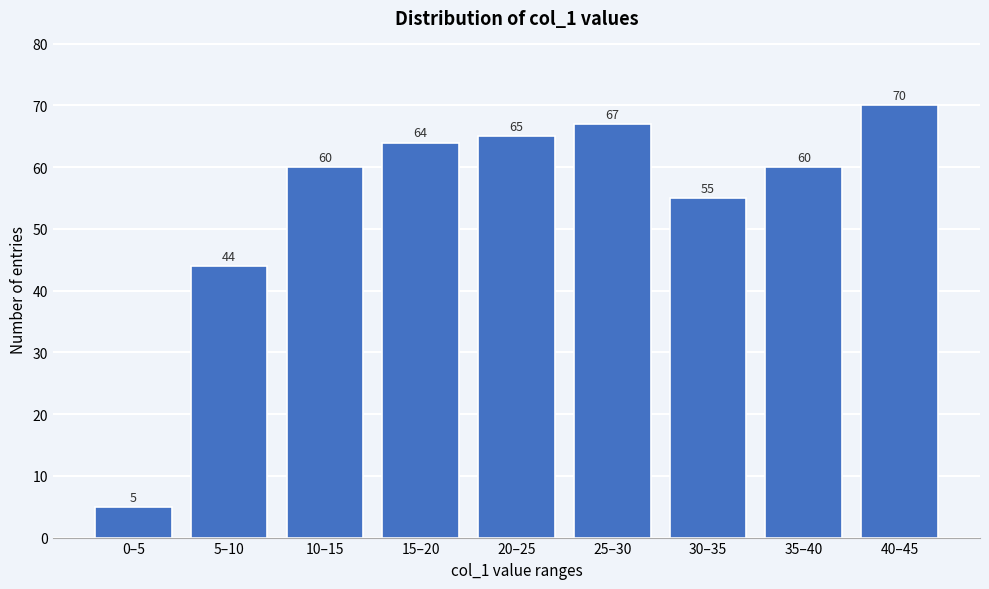

Reading left to right, extract all data points from this chart.

5	44	60	64	65	67	55	60	70